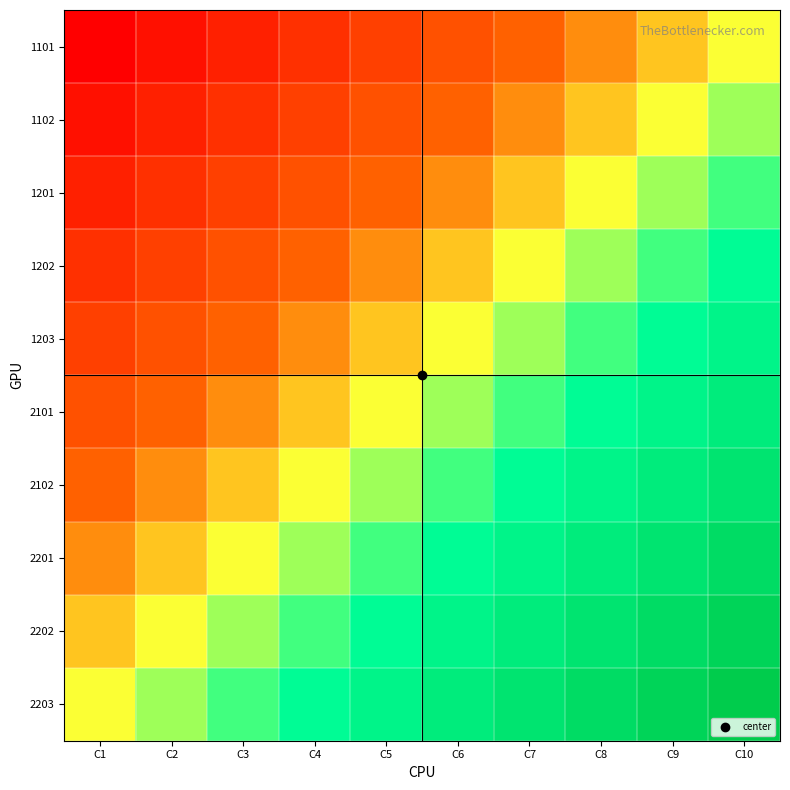

At which category is the sum across all series the highest?

C10